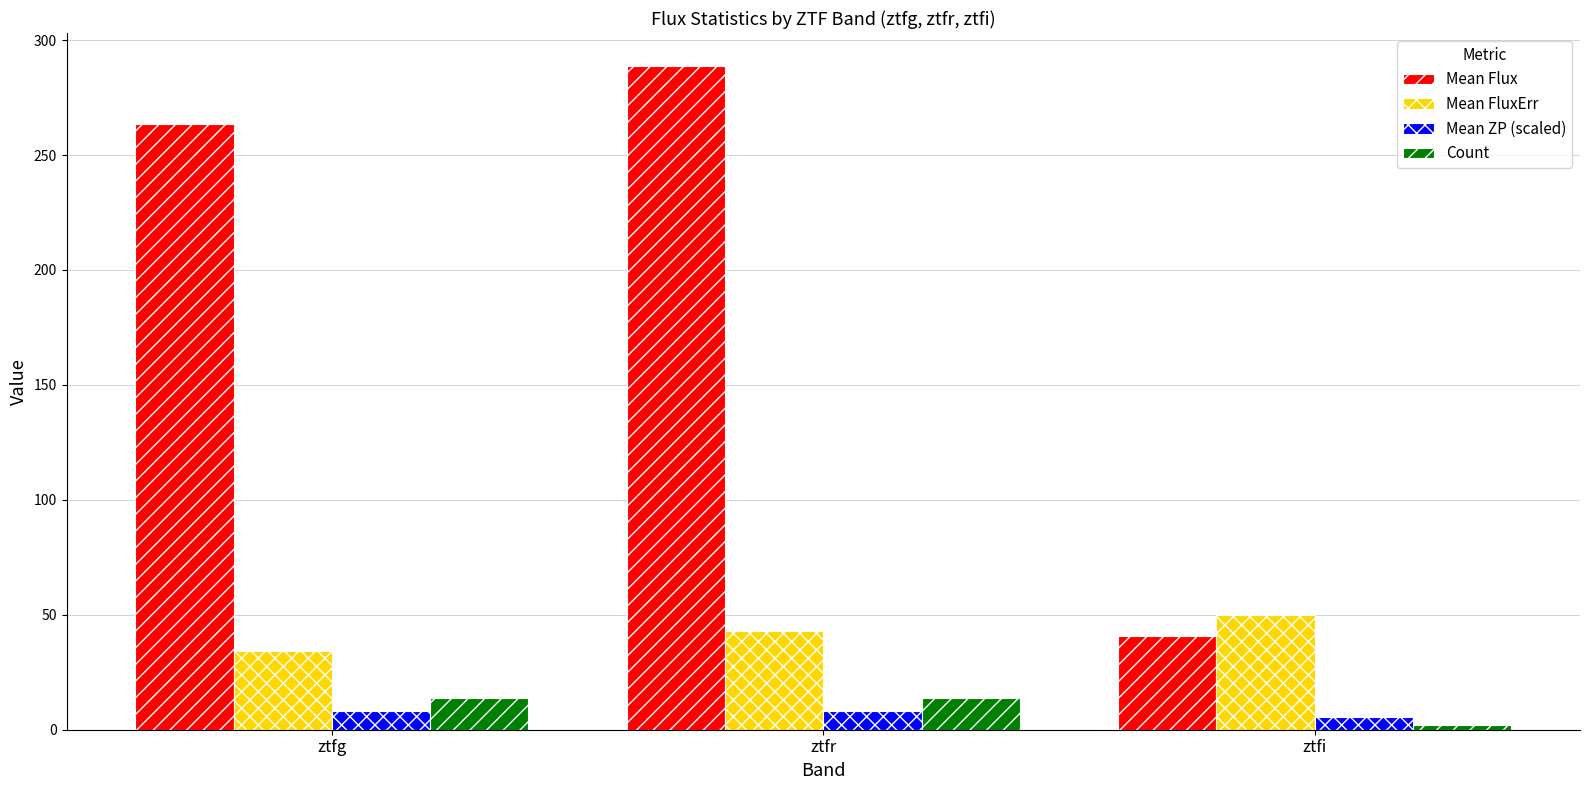

Which series has the widest spread of values?

Mean Flux